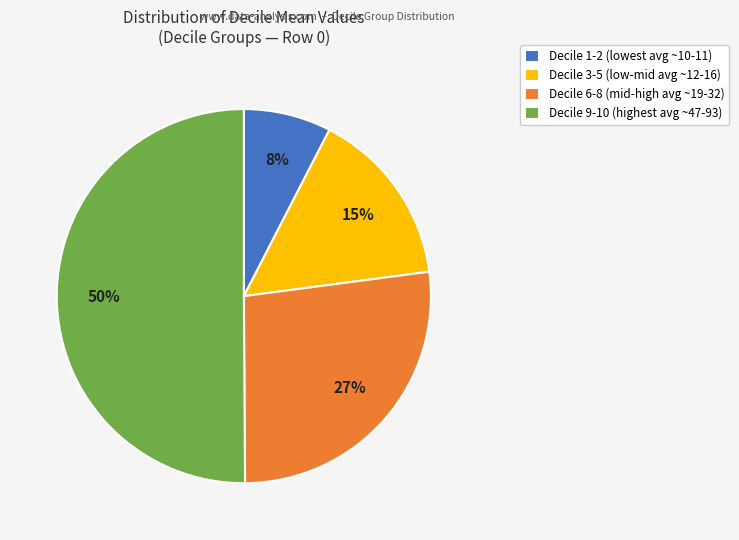

Which slice is the largest?

Decile 9-10 (highest avg ~47-93)